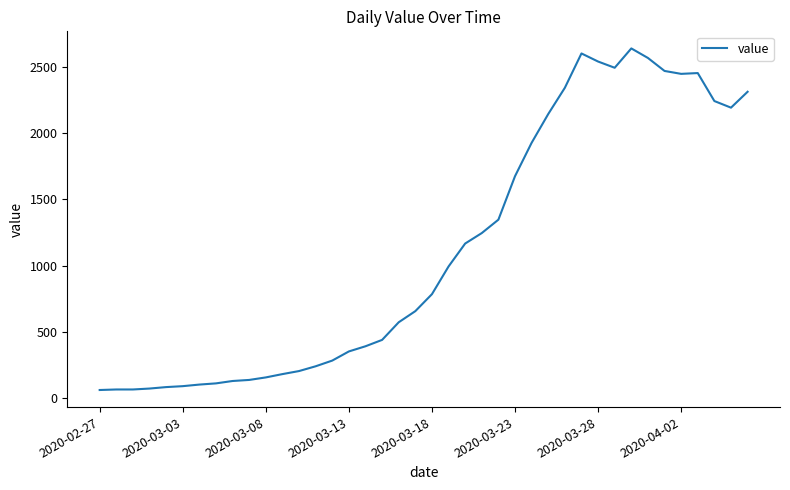

What is the smallest value displayed?

61